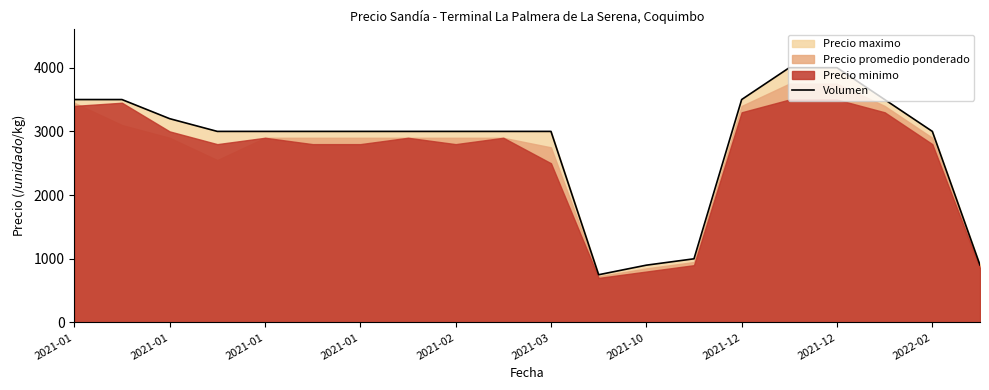

Where does the data first go above 3000?

2021-01